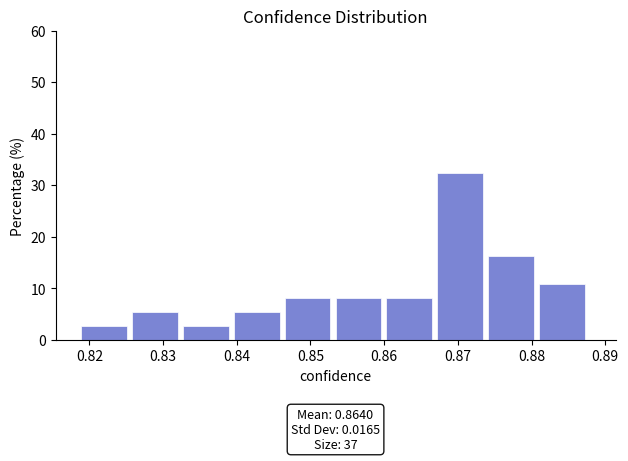

Over which range of the x-axis is the bar tallest?

0.867 to 0.874